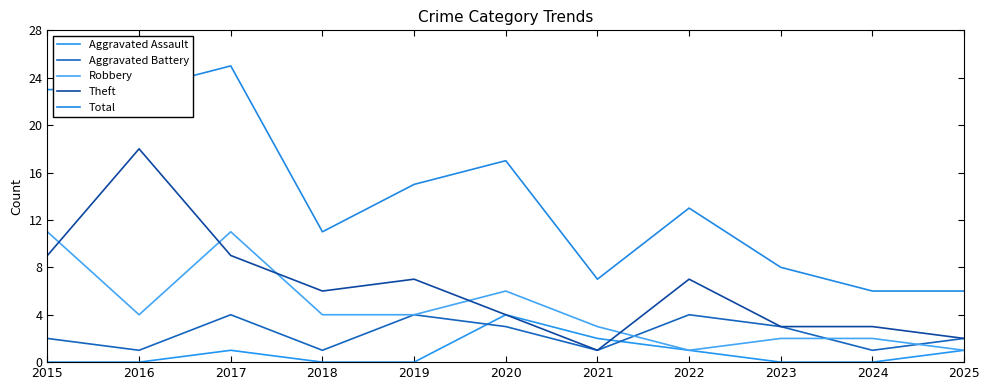

The value of Theft at 2022 is 12. True or false?

False